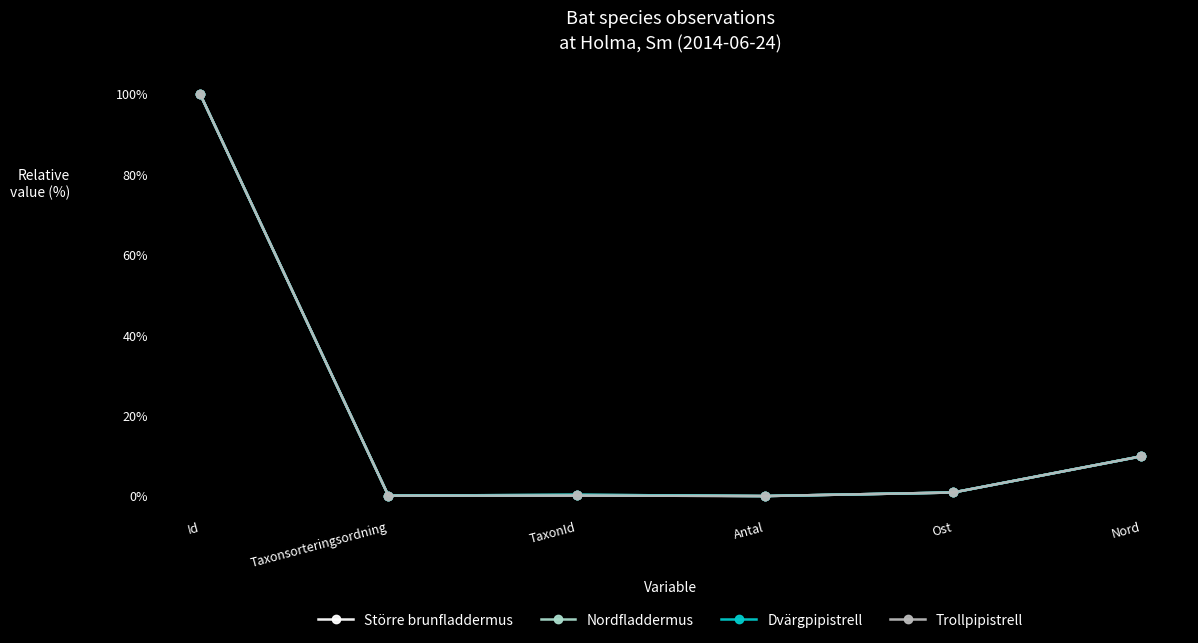

Does the chart have visible grid lines?

No